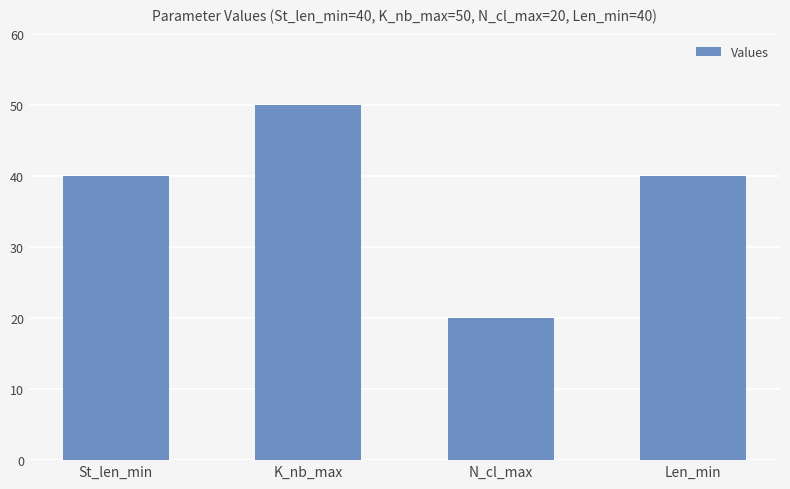

What is the label of the 3rd bar from the right?

K_nb_max